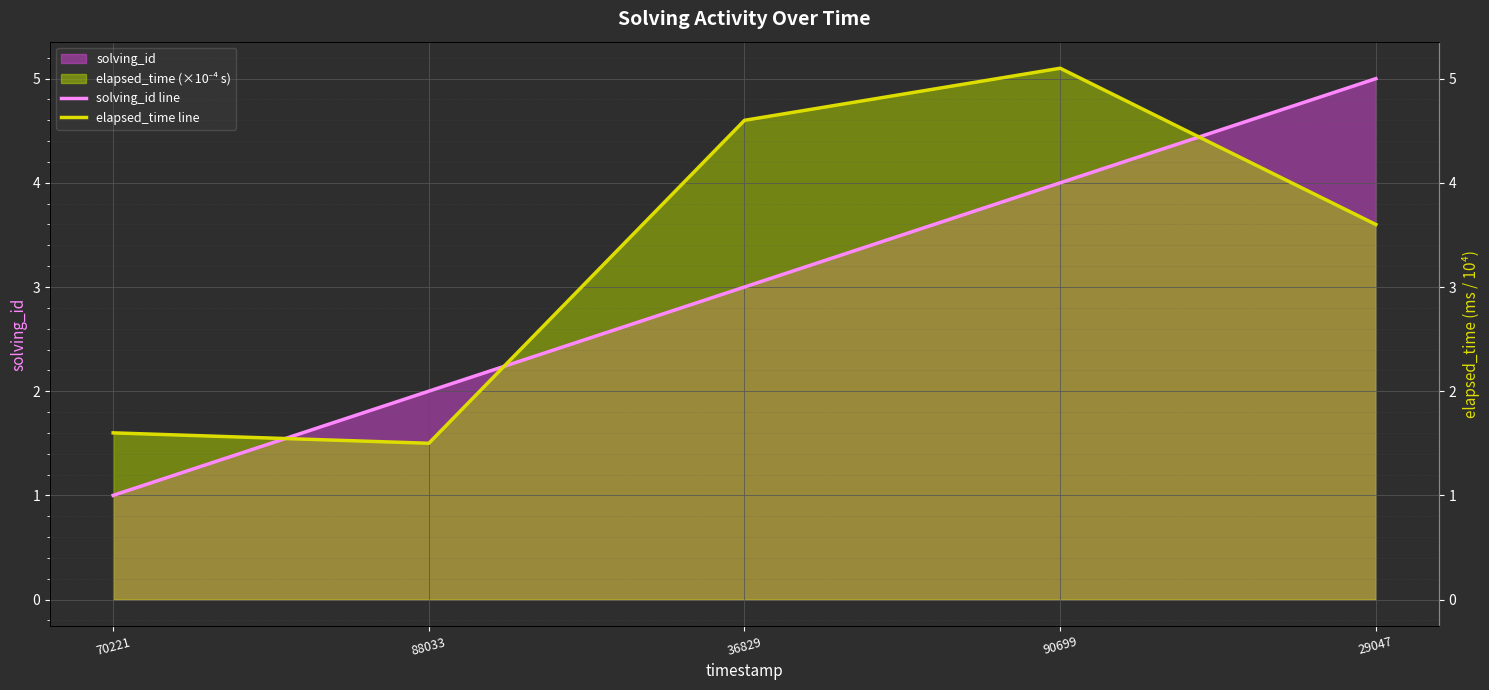

What is the value of the elapsed_time line point at the 5th from the left?

3.6